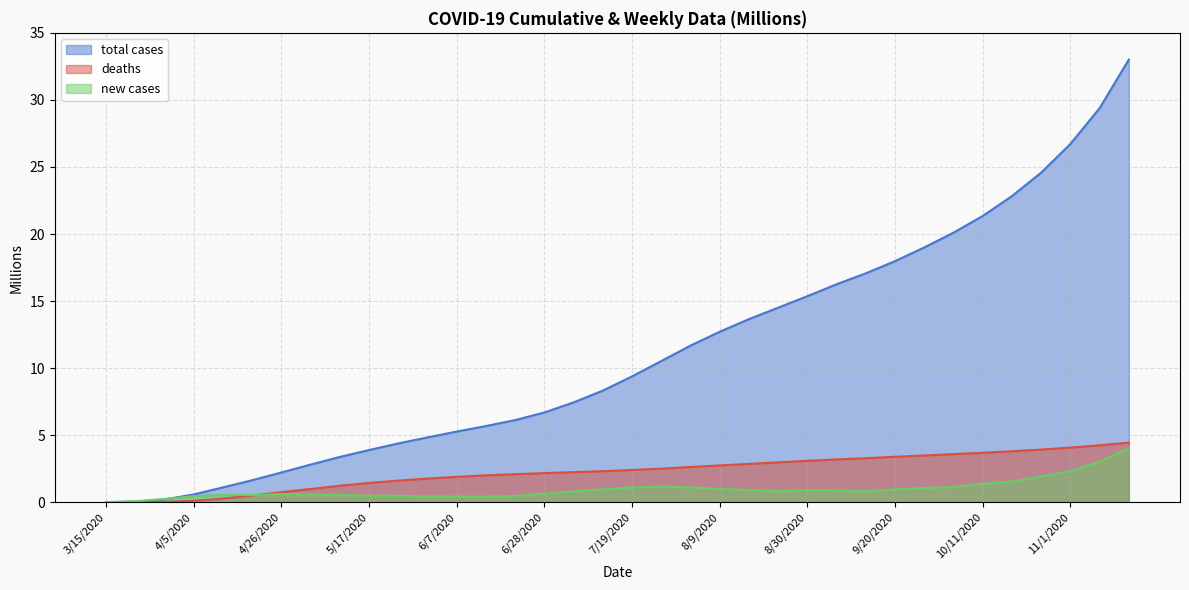

What is the spread (max minus min) of values at 5/24/2020?

3.9